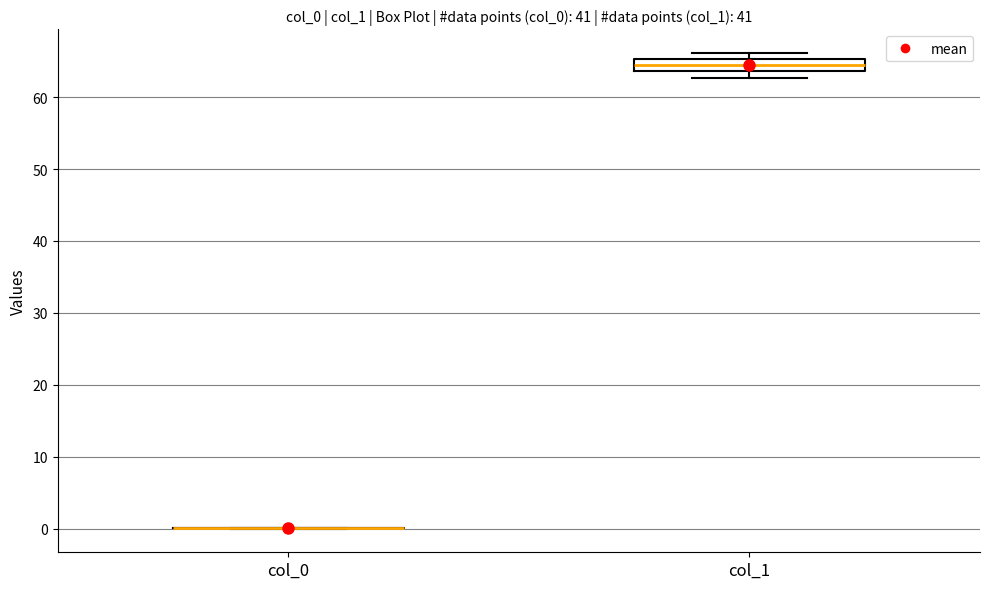

Reading left to right, read every box against the y-axis: the position of its median line, the range the box covers, and the ends of its whiskers. The values are not printed on the chart, so give them approximately, as read against the axis.

col_0: box collapsed to a line at 0, whiskers 0 to 0
col_1: median 64 (inside the box), box 64 to 65, whiskers 63 to 66